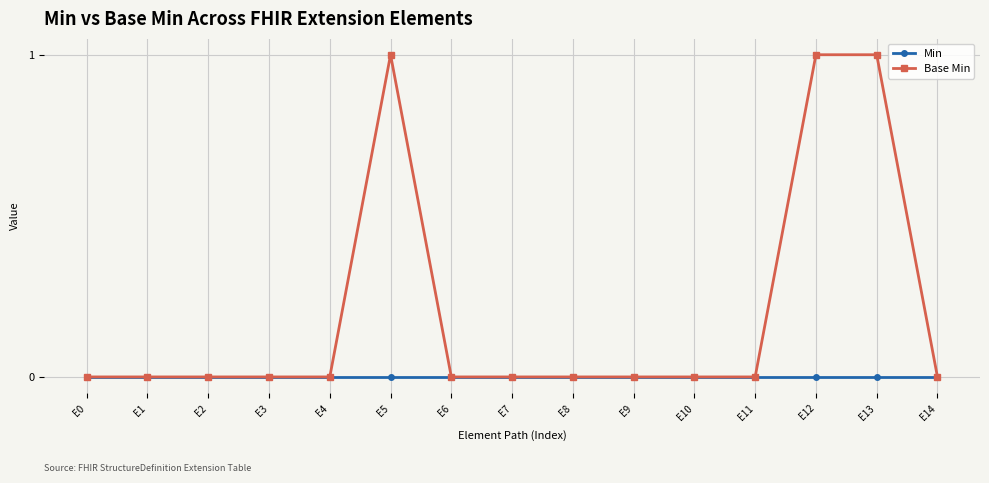

Which series changed the most between E0 and E12?

Base Min